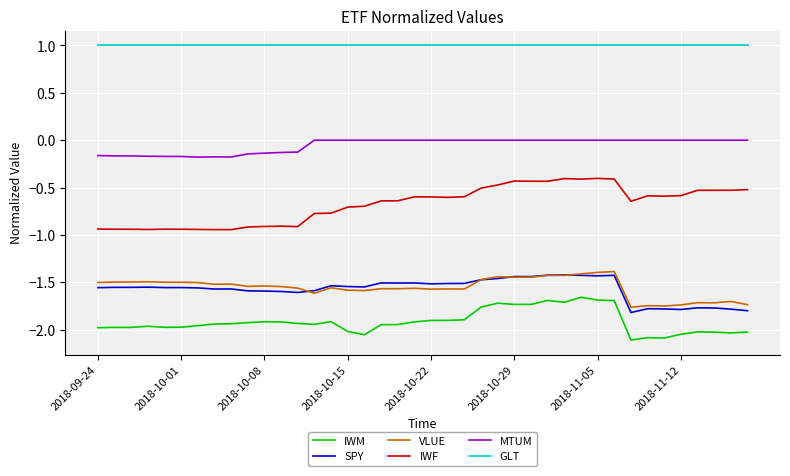

What is the highest value of the GLT series?

1.0